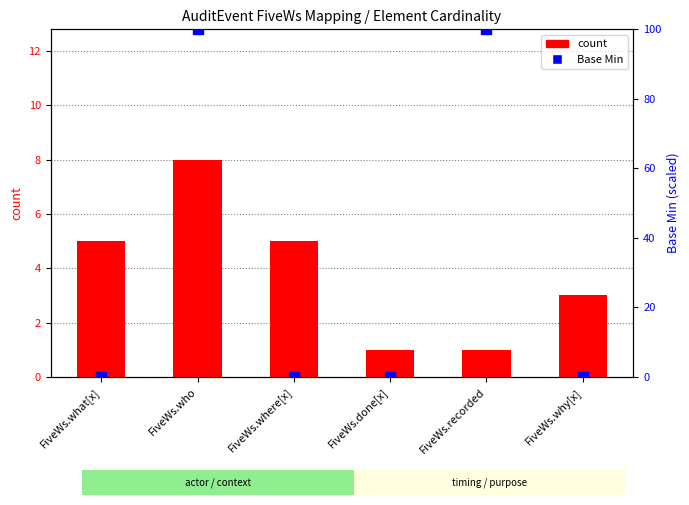

Is the value of Base Min at FiveWs.recorded greater than the value of count at FiveWs.why[x]?

Yes